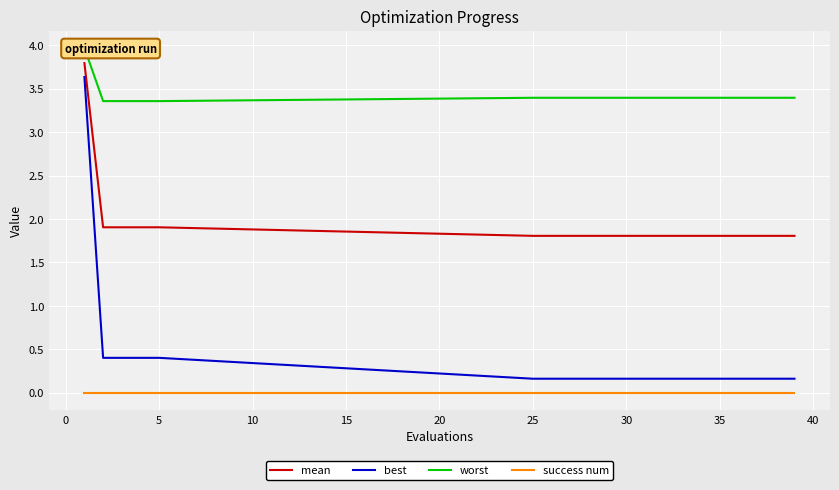

True or false: mean and success num intersect in this chart.

False